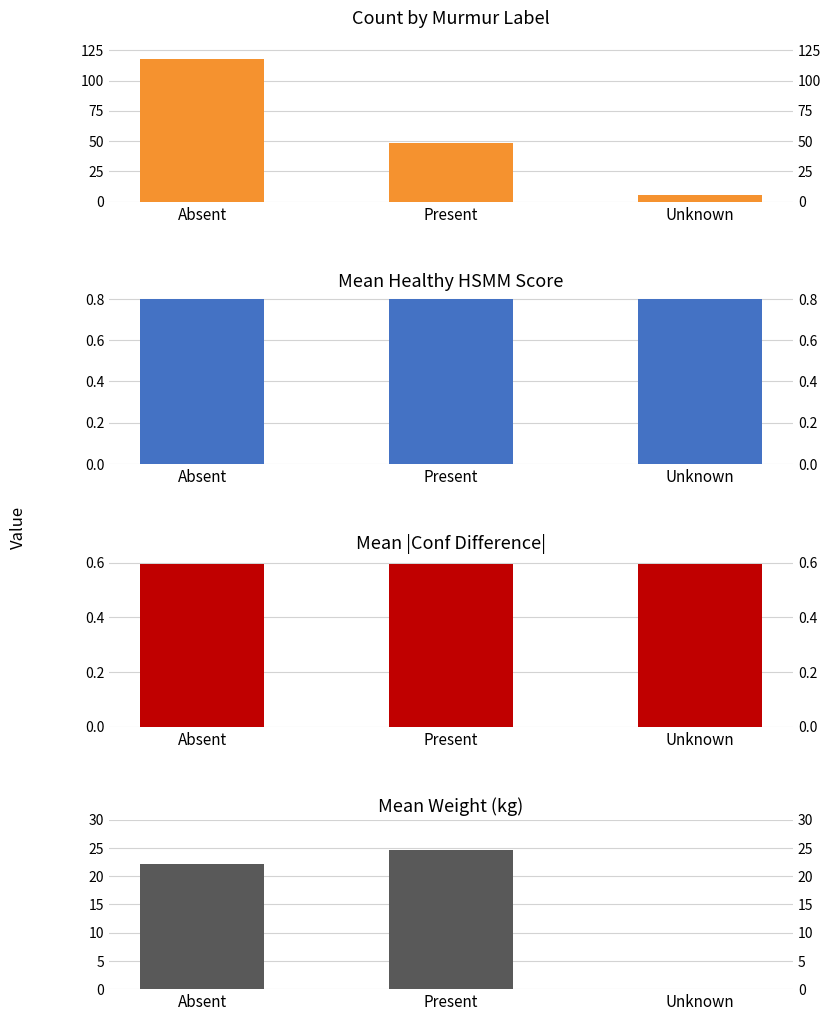

Are the bars horizontal?

No